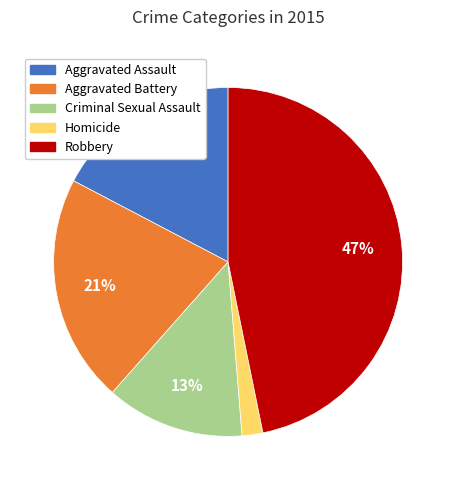

Approximately how many times larger is the value at Aggravated Battery compared to Criminal Sexual Assault?

1.6